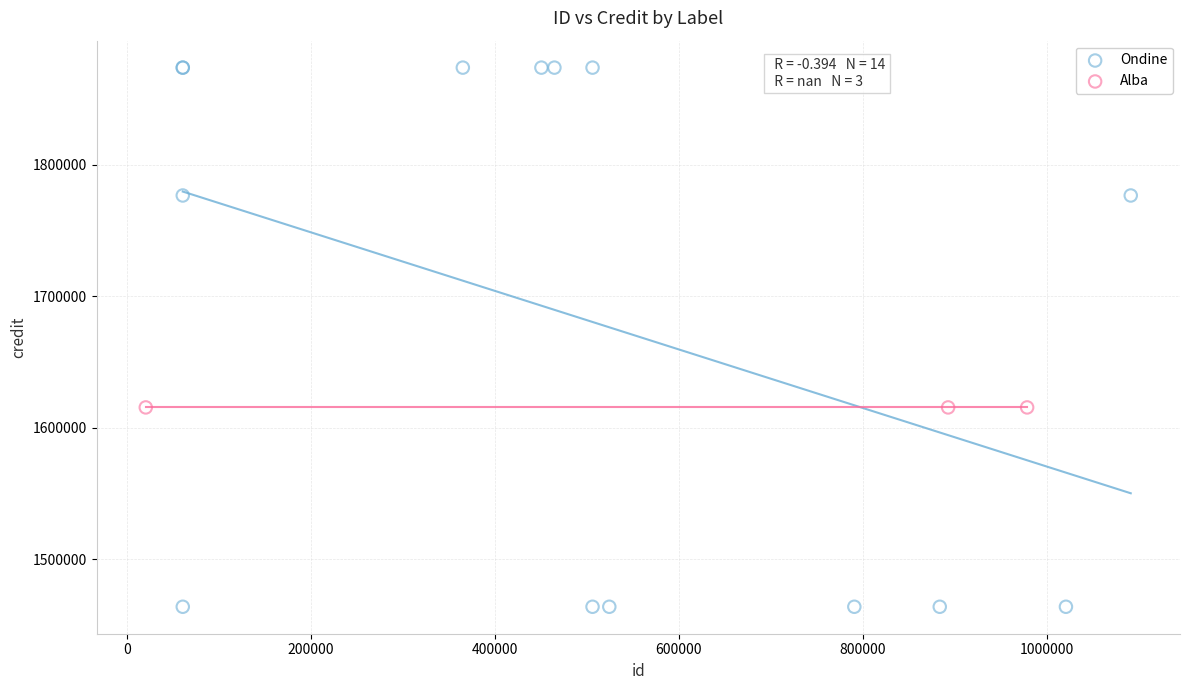

Which series reaches the maximum Y coordinate?

Ondine